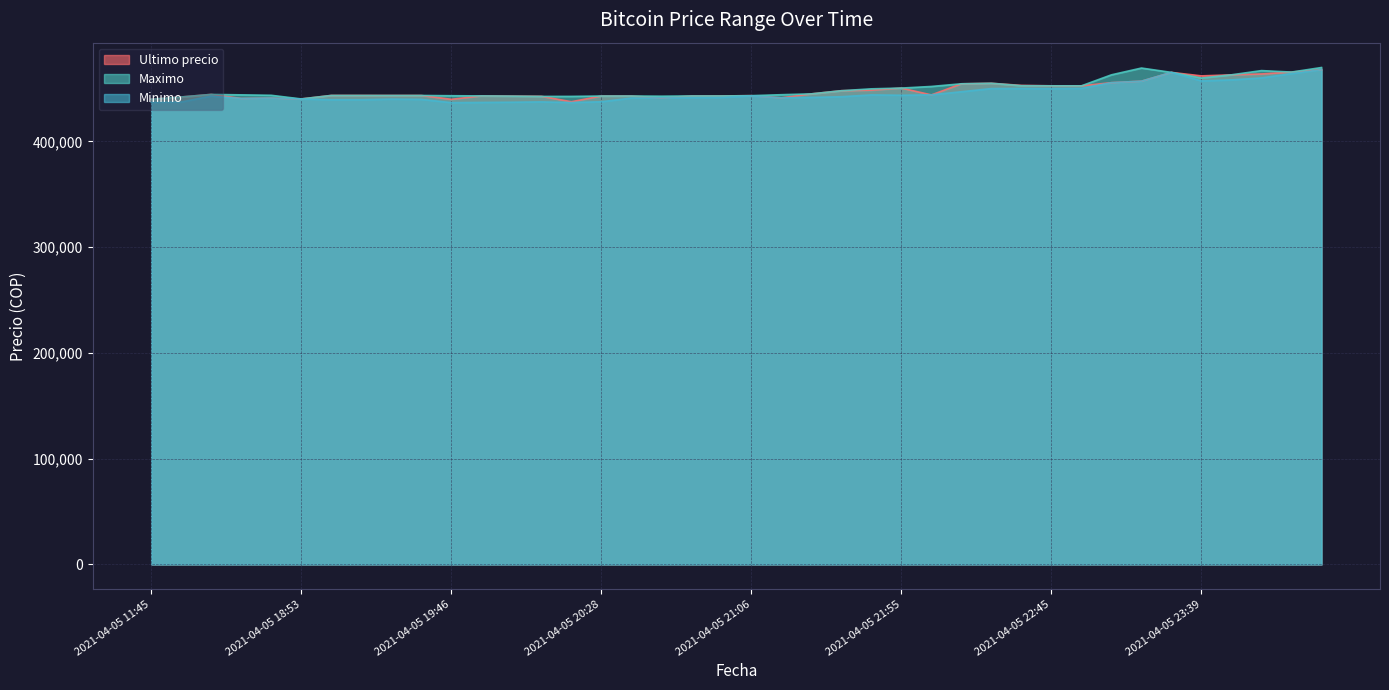

What is the spread (max minus min) of values at 2021-04-05 22:10?

7523